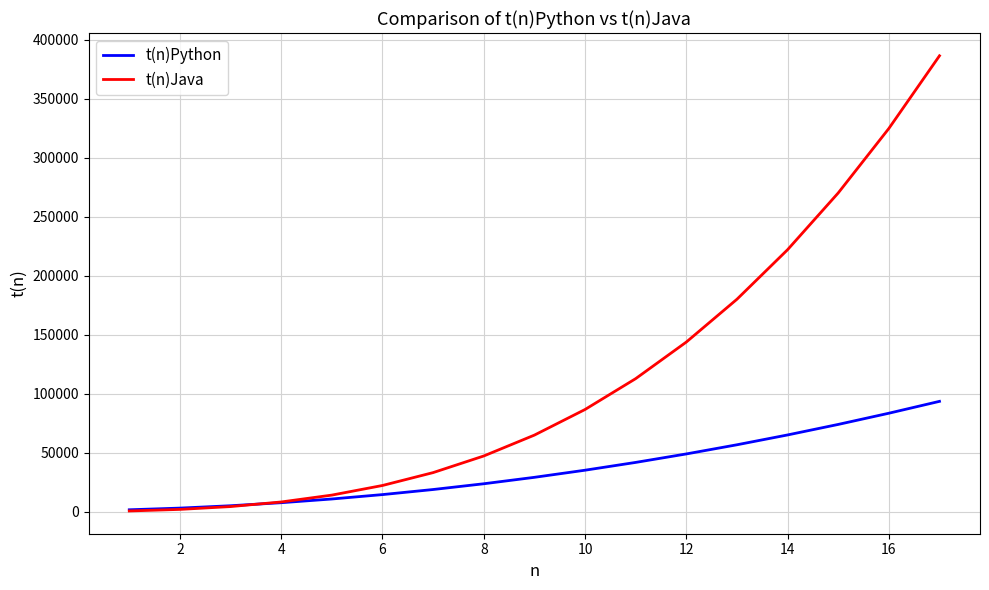

What is the greatest value displayed?

386325